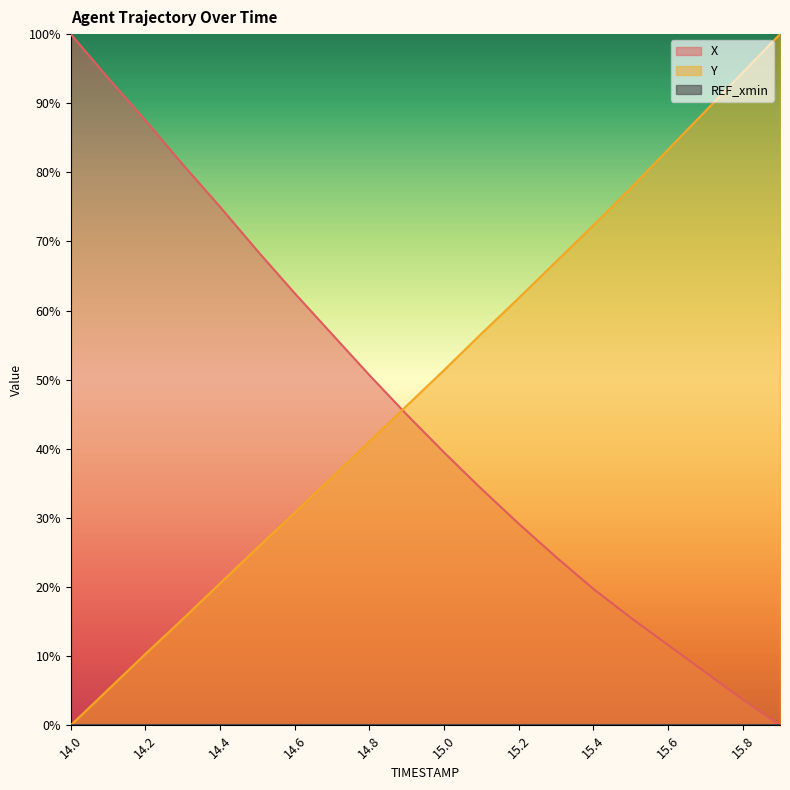

What is the label of the 19th point from the right?

14.1